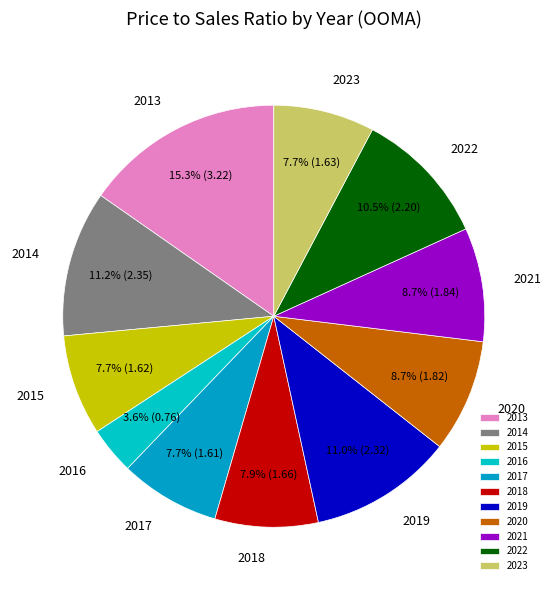

Count the number of slices in the pie.

11